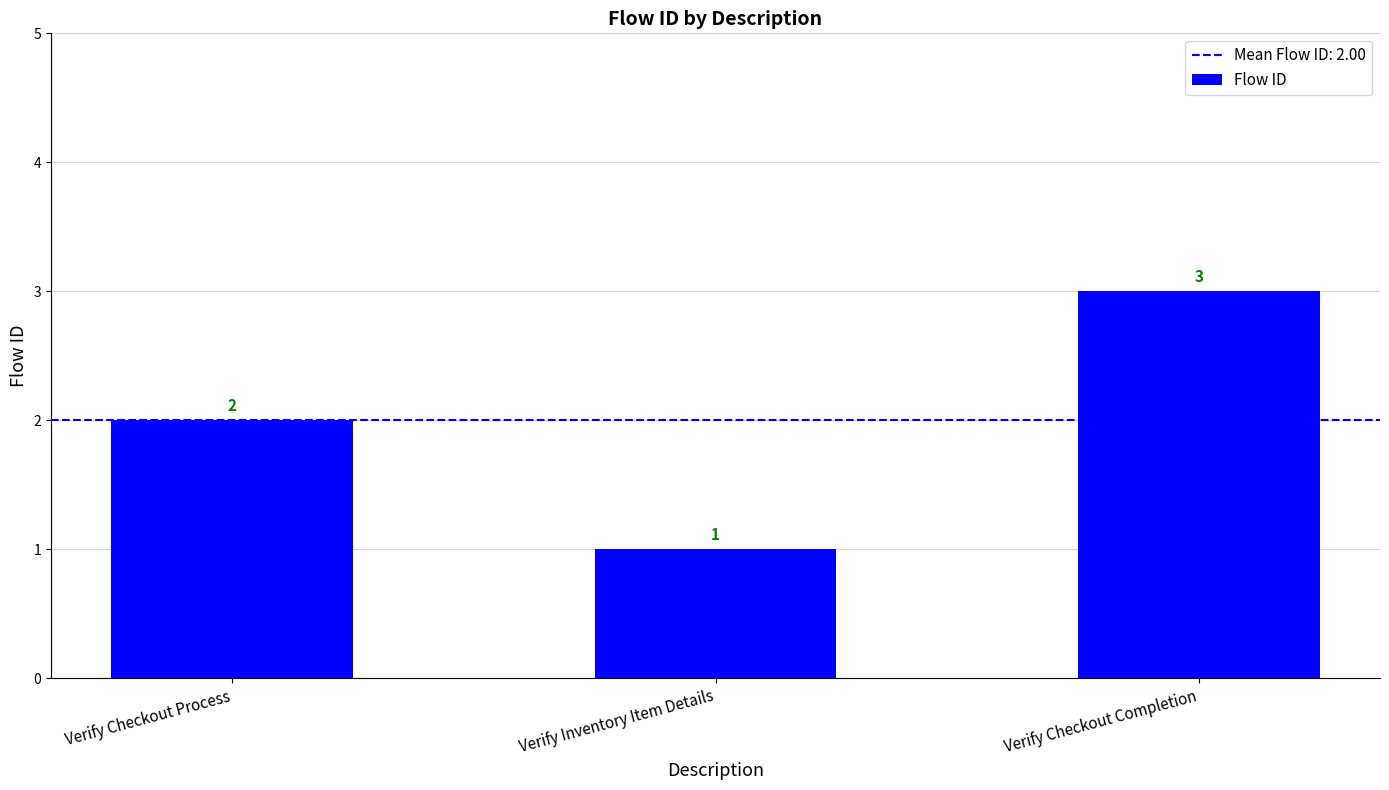

Reading left to right, what are all the values shown in this chart?

Verify Checkout Process=2	Verify Inventory Item Details=1	Verify Checkout Completion=3